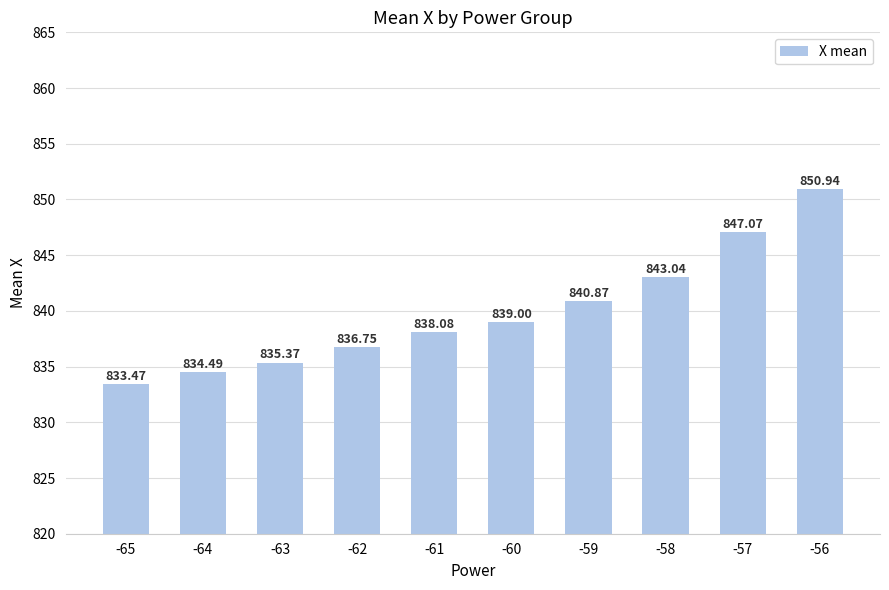

What is the change in value from -63 to -62?

+1.4